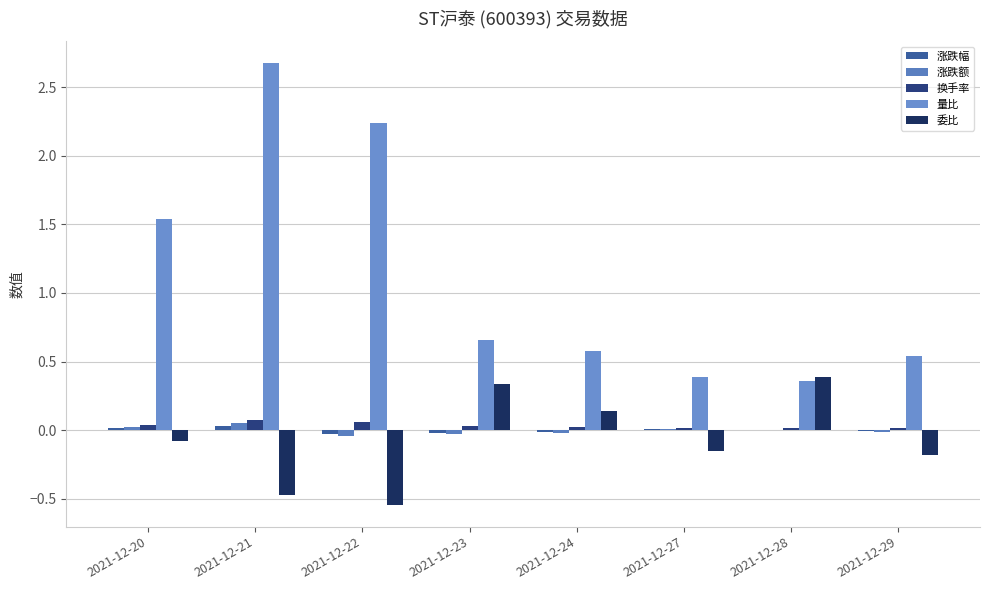

How many series are shown in this chart?

5